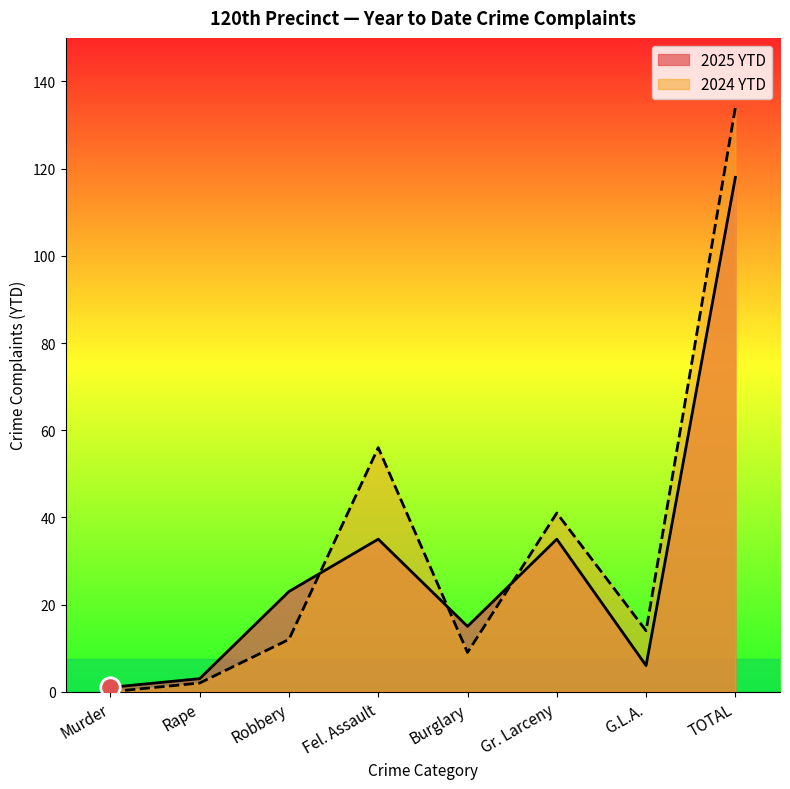

True or false: 2024 YTD and 2025 YTD cross at least once.

True